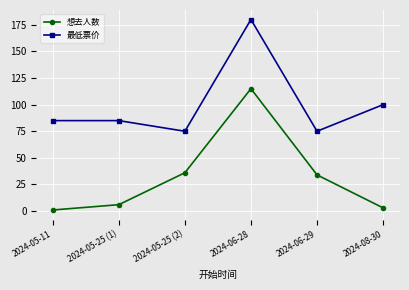

Is it true that 最低票价 equals 100 at 2024-06-29?

False